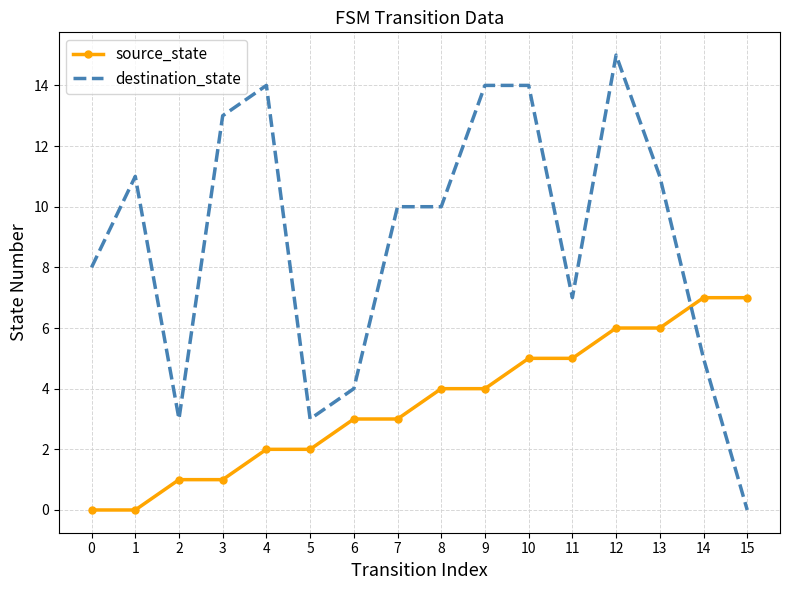

Which series ends up on top after the final intersection of destination_state and source_state?

source_state